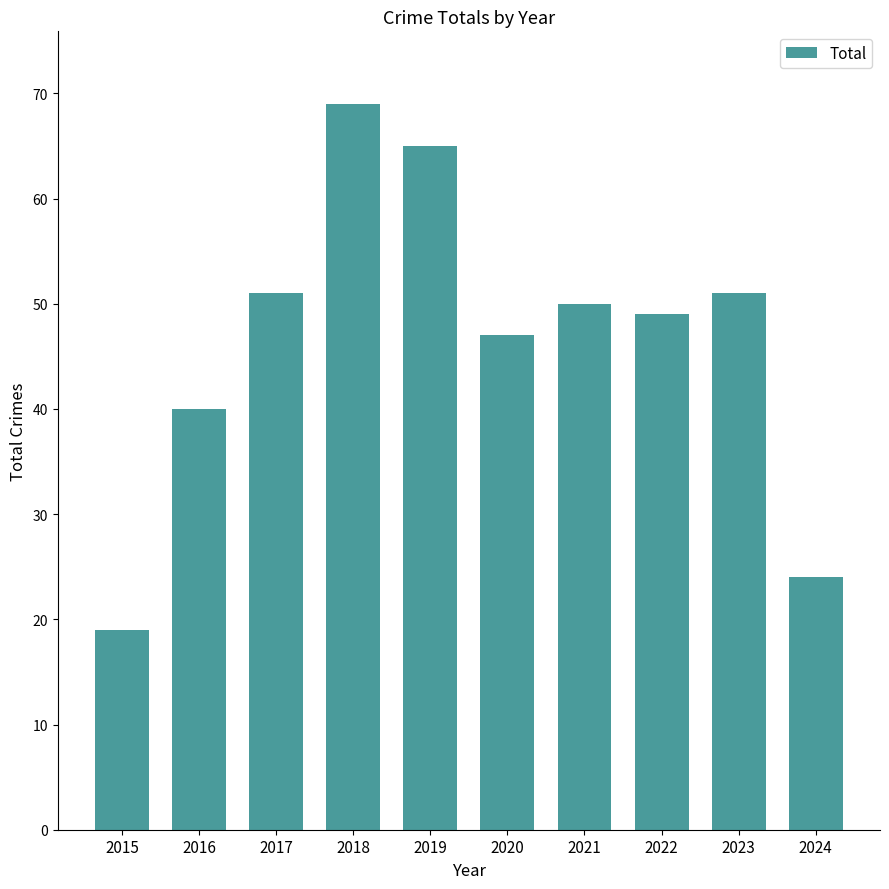

Reading right to left, what are all the values shown in this chart?

24	51	49	50	47	65	69	51	40	19